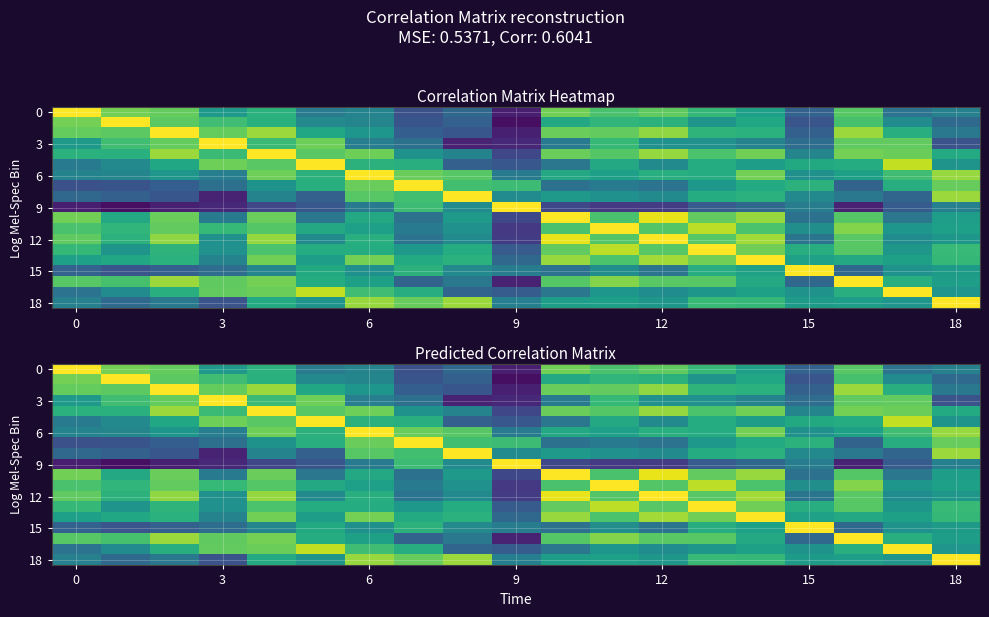

How many data points does each series have?

19